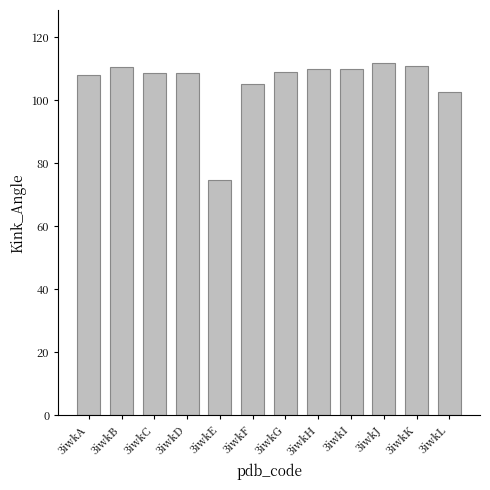

What is the difference between the values at 3iwkA and 3iwkK?

3.0